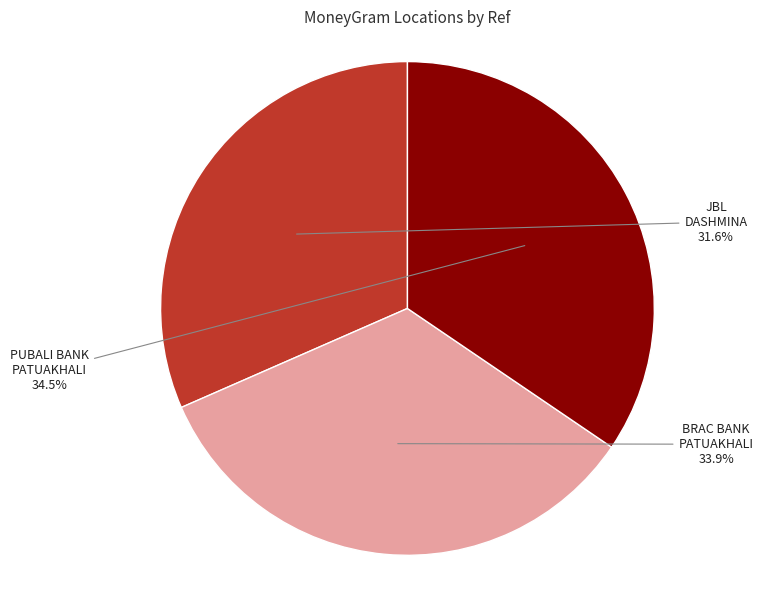

Does any single category account for the majority?

No